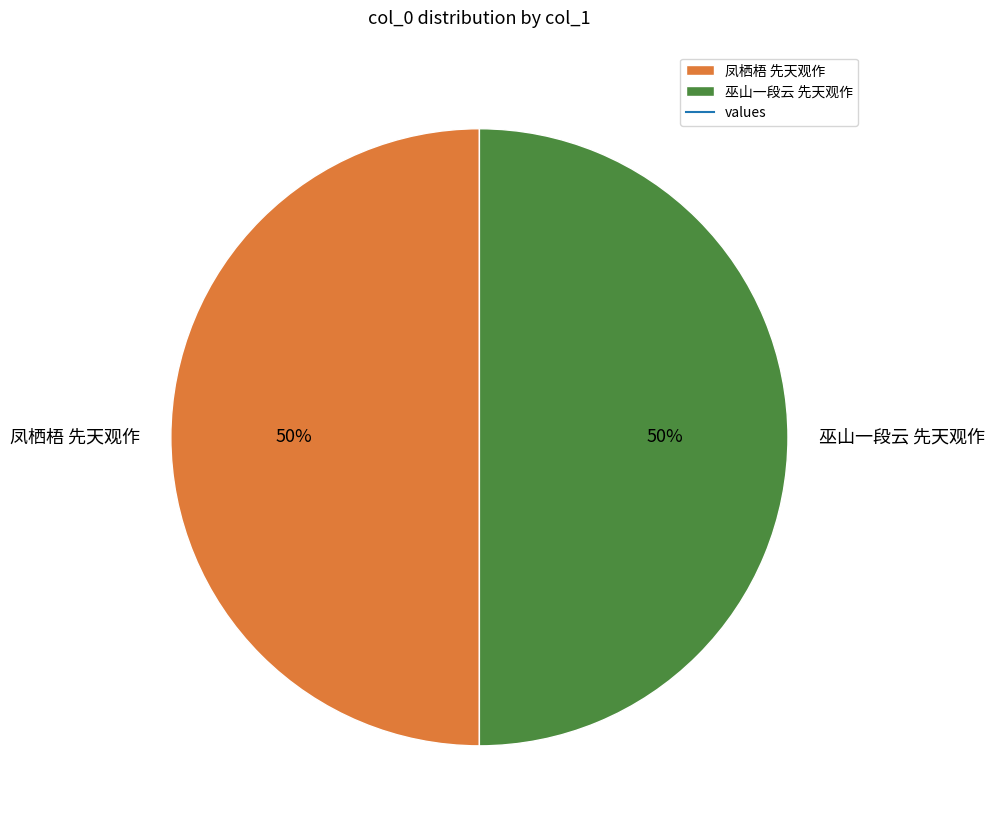

To the nearest percent, what percentage of the pie is 凤栖梧 先天观作?

50%